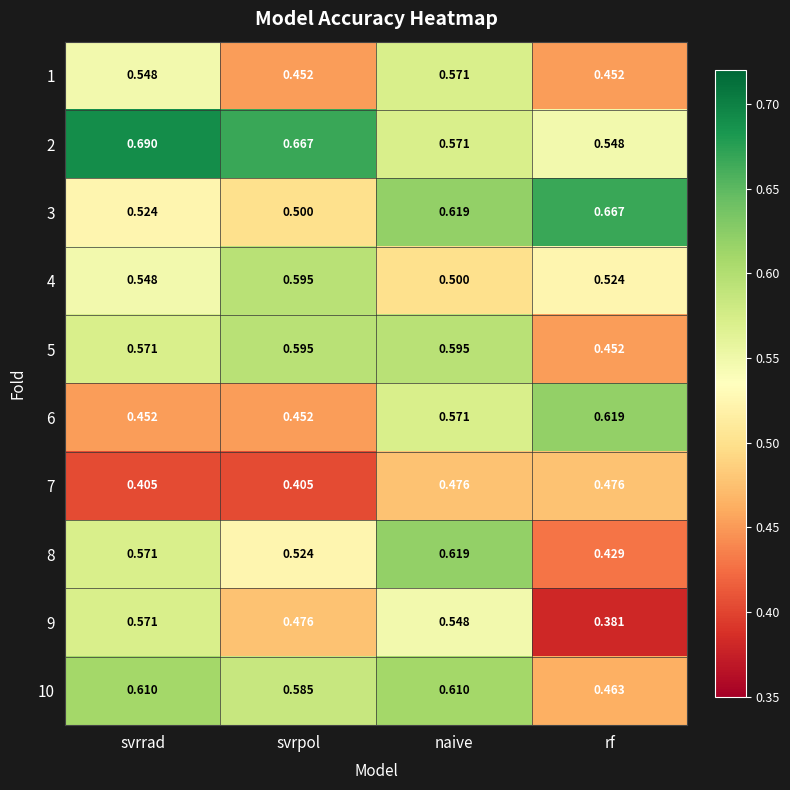

Which category has the lowest value across all series?

rf